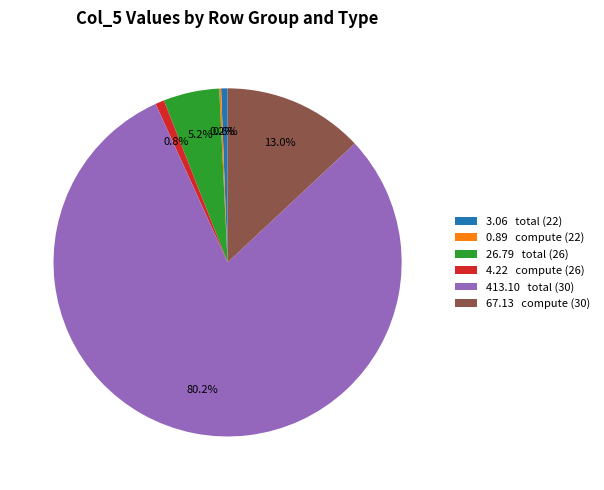

Which category has the biggest portion of the pie?

413.10 total (30)